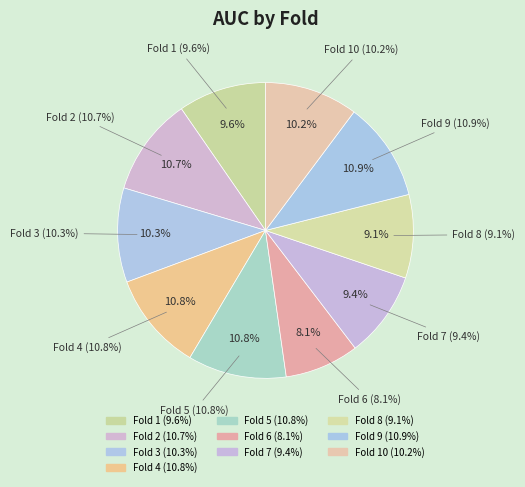

Combined, do Fold 10 and Fold 6 account for over 50%?

No